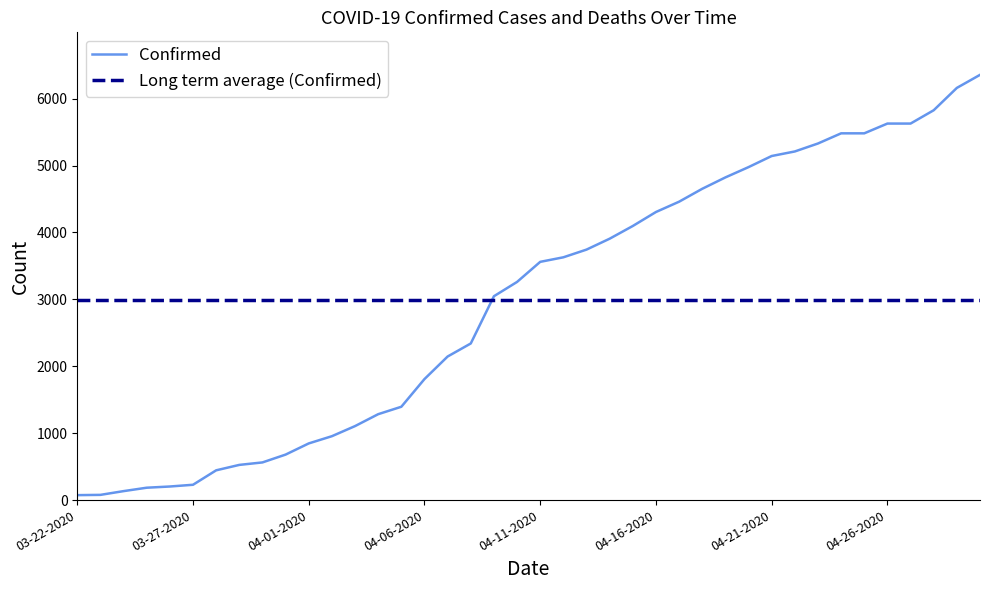

True or false: the data has more than 1 interior local peaks.

False